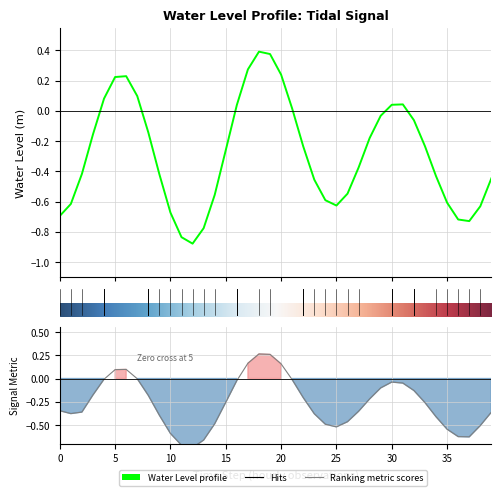

Is this an area chart (filled region under the line)?

No